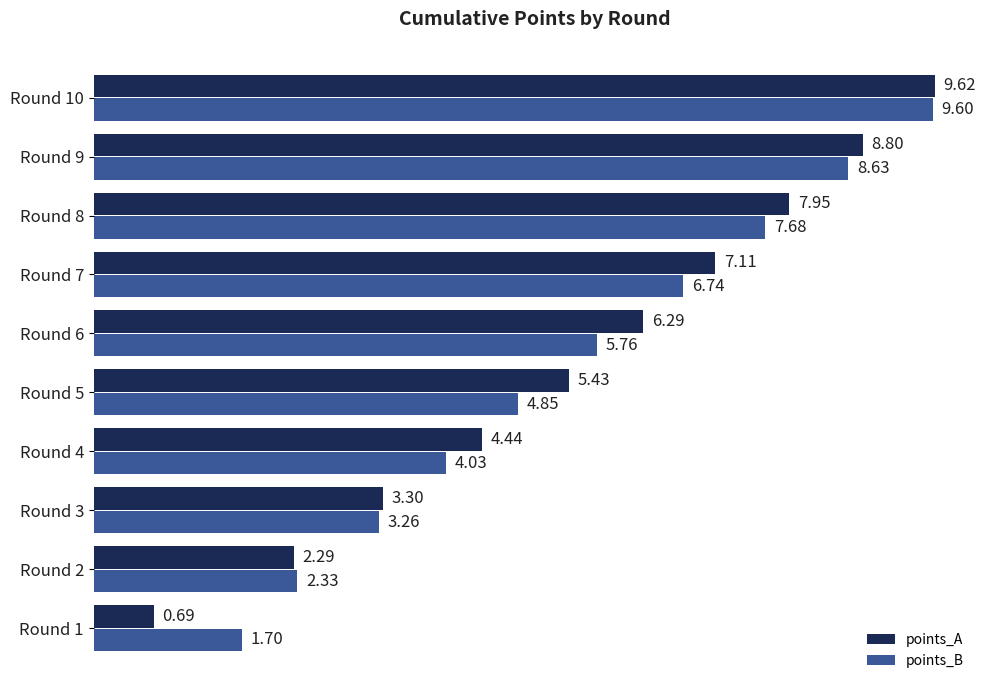

How many values in the points_A series are below 6?

5